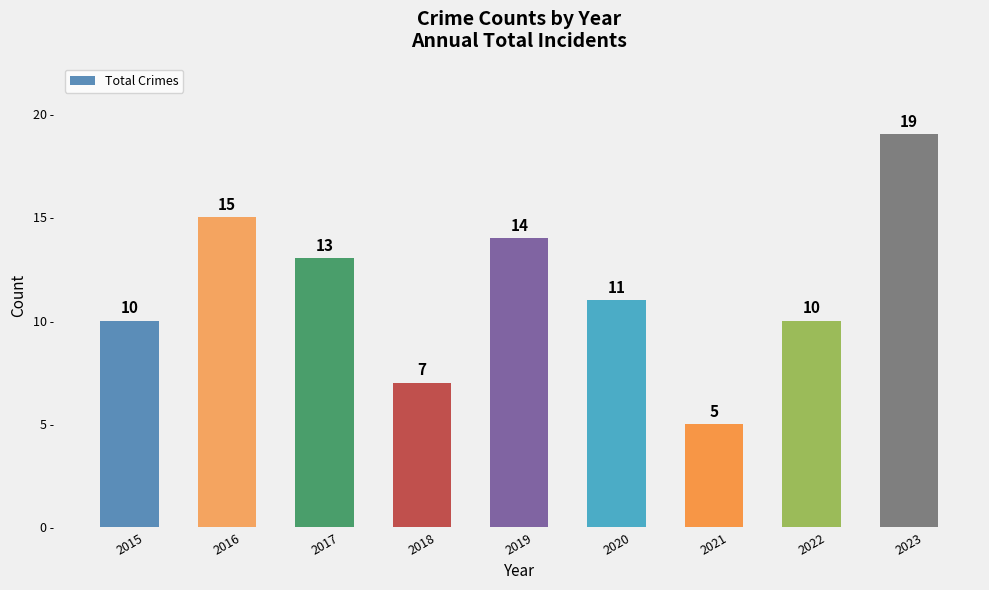

What is the difference between the maximum and minimum values?

14